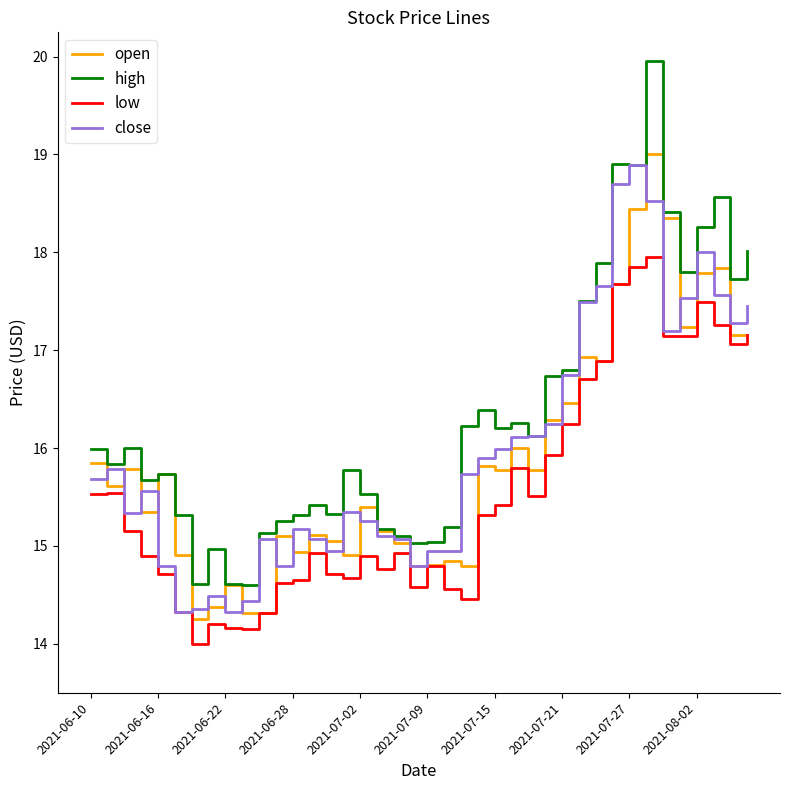

Which series has the largest range (max minus min)?

high